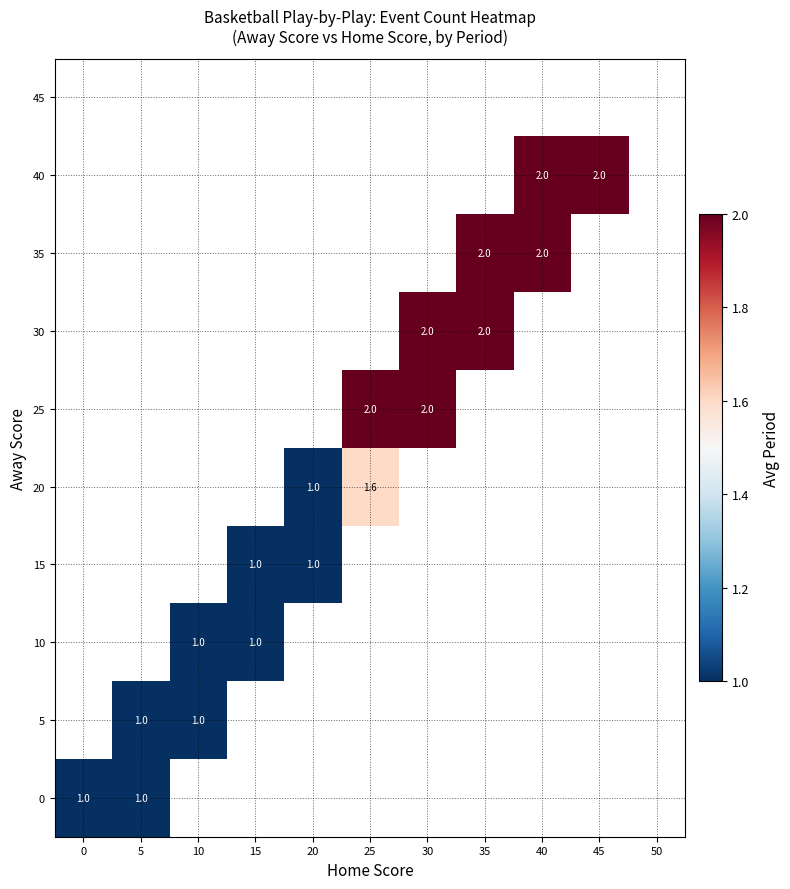

Is it true that 20 equals 2.6 at 25?

False